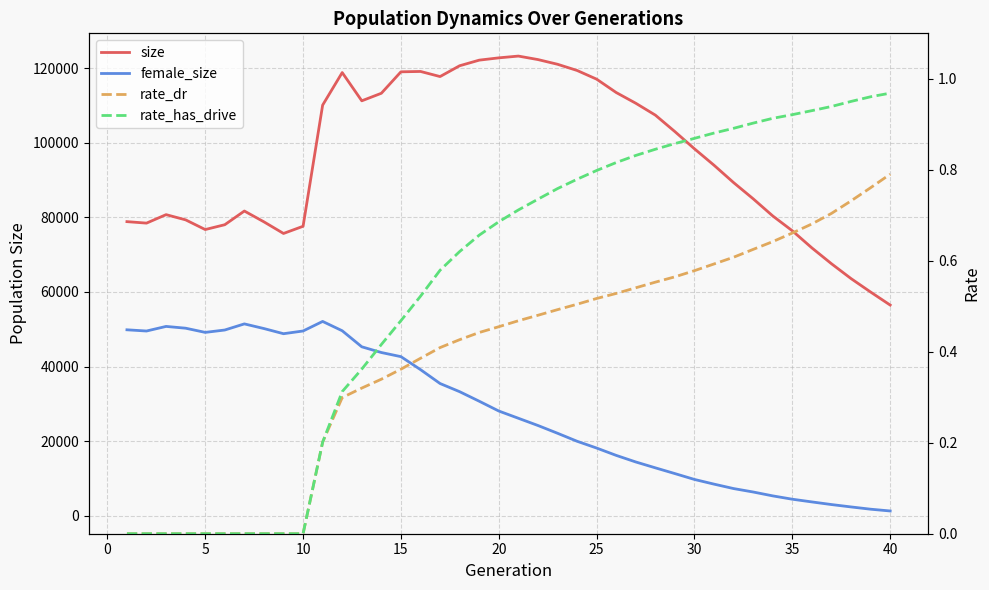

True or false: size and rate_has_drive cross at least once.

False